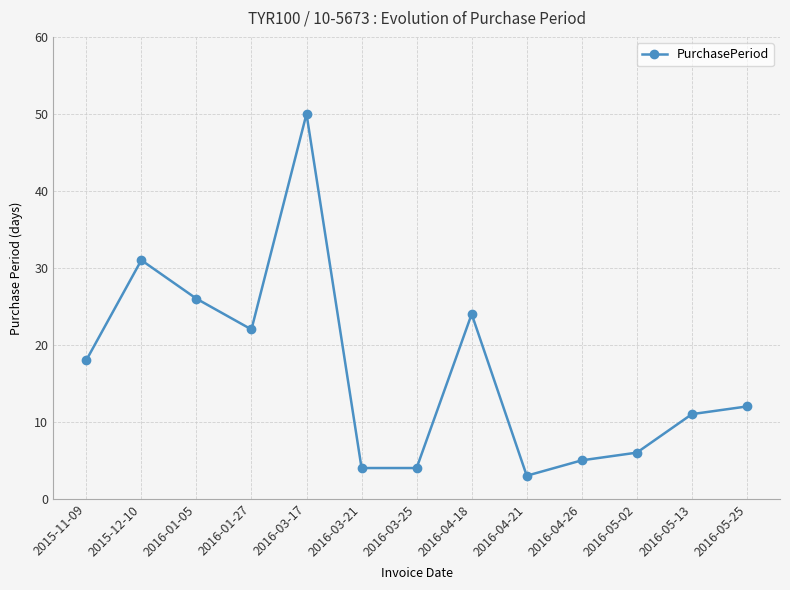

At which label does the data first exceed 12?

2015-11-09